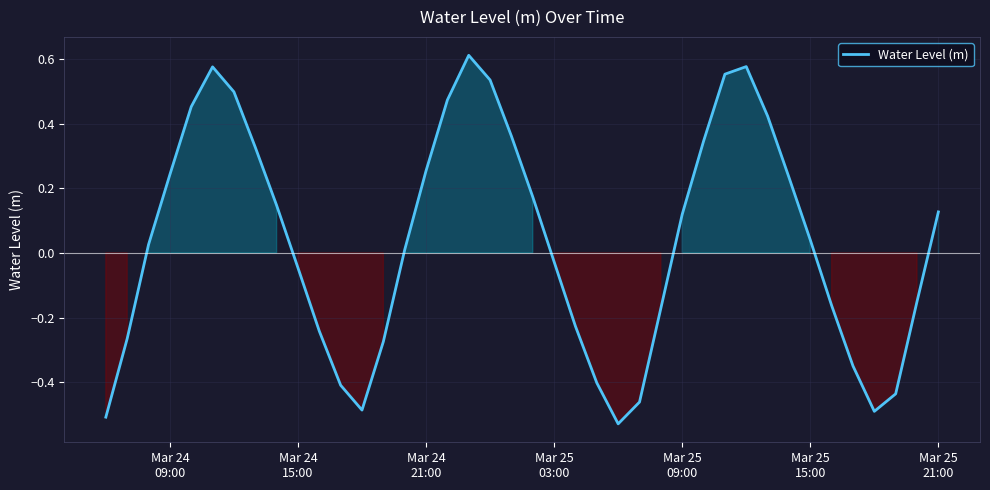

What is the difference between the maximum and minimum values?

1.1